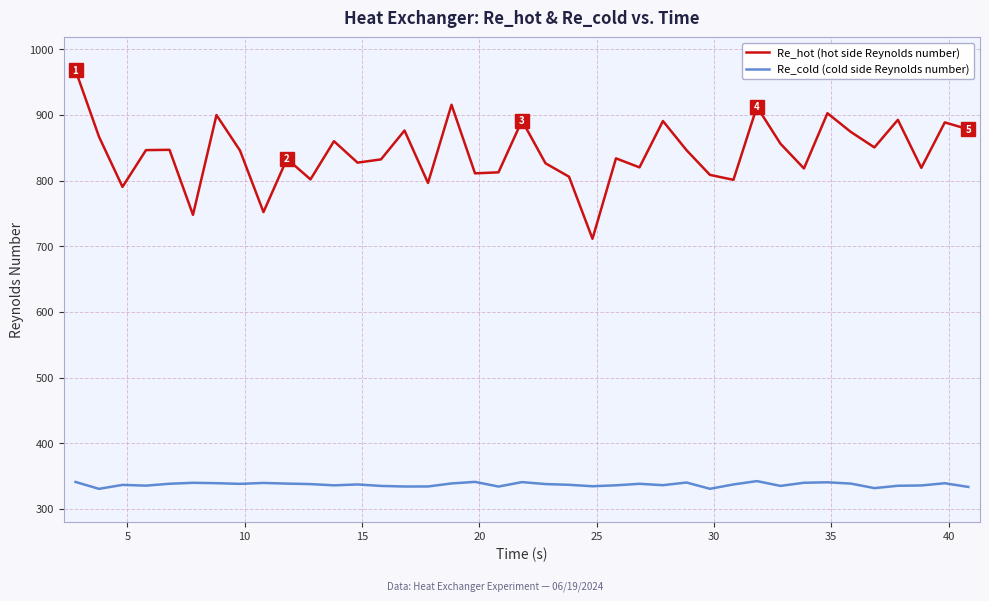

Rank the series by their average value, from highest to lowest.

Re_hot (hot side Reynolds number), Re_cold (cold side Reynolds number)